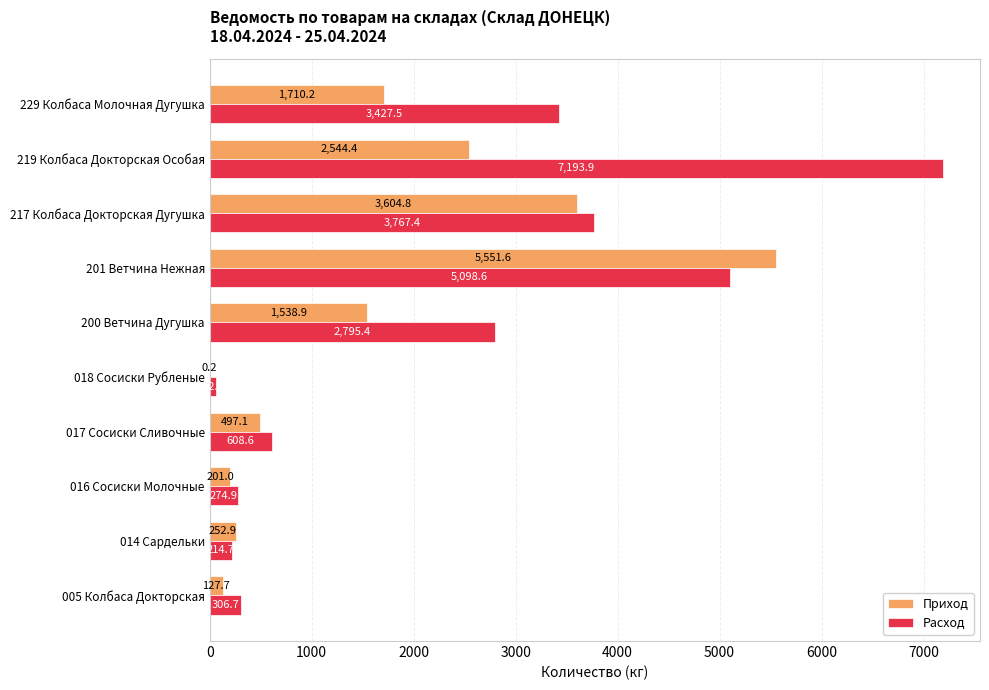

What is the maximum value shown in the chart?

7193.9